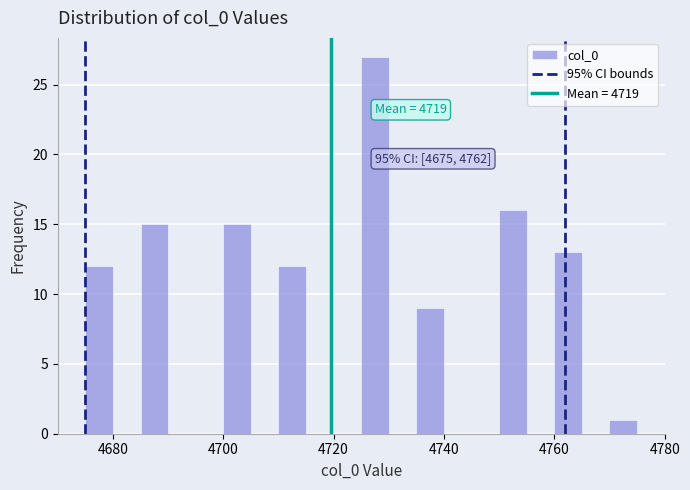

Read against the x-axis, roughly where is the centre of the tallest bar?

4728